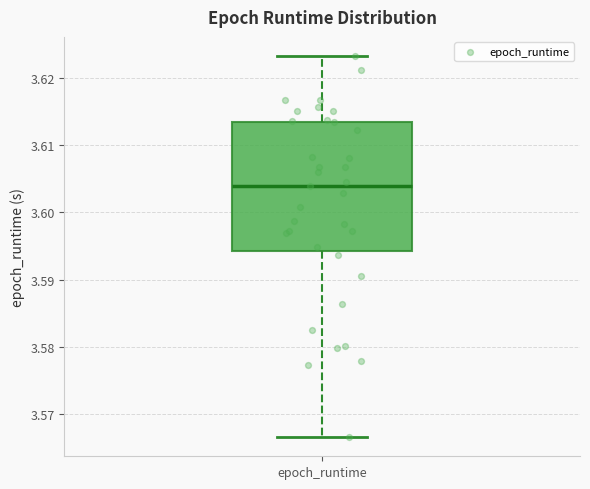

Read this box plot against the y-axis: the position of the median line, the range covered by the box, and the ends of both whiskers. The values are not printed on the chart, so give them approximately, as read against the axis.

median 3.604, box 3.594 to 3.613, whiskers 3.567 to 3.623